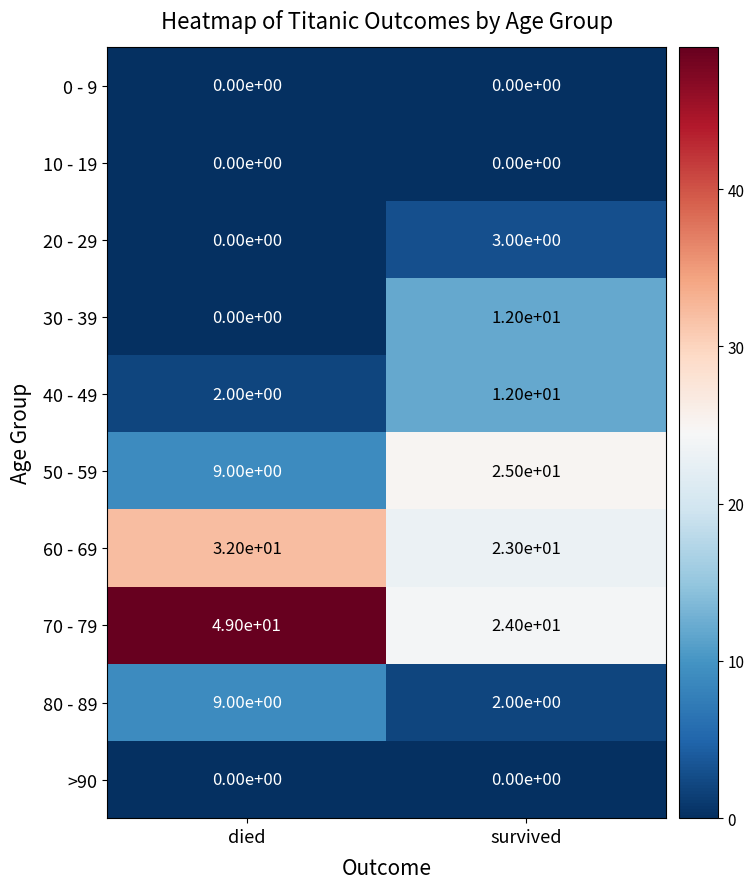

What is the difference between the maximum and minimum values in the 30 - 39 series?

12